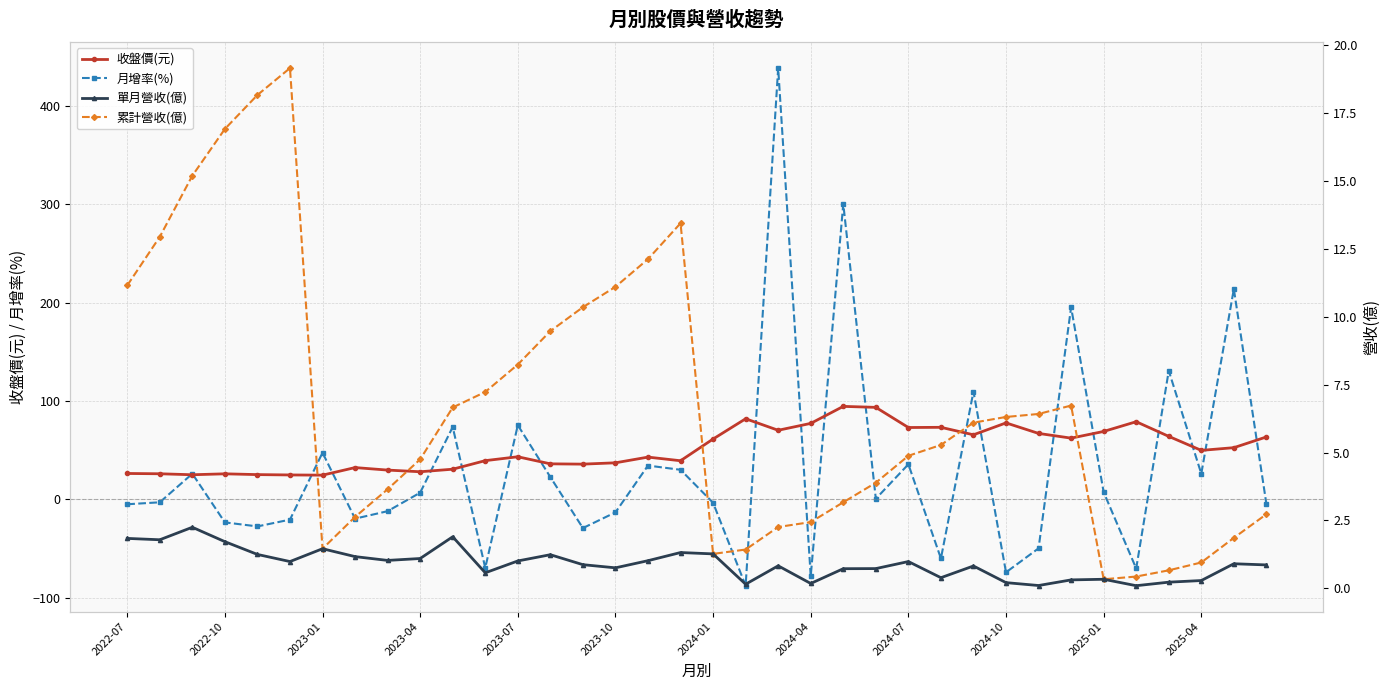

True or false: 收盤價(元) has more than 1 points higher than both neighbors.

True